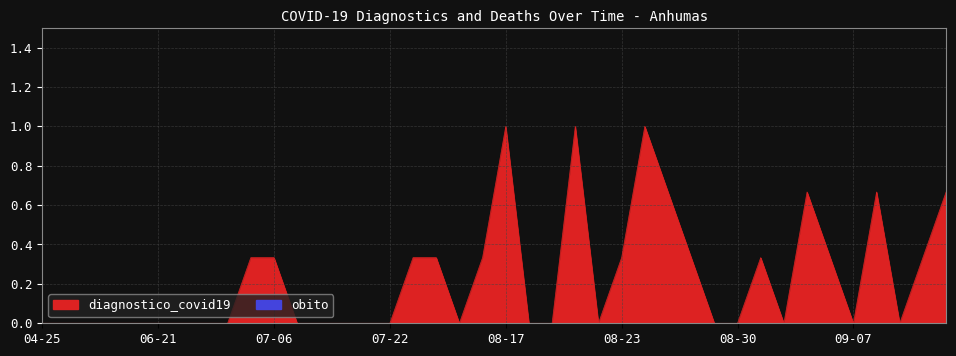

Does the chart display data point markers on the line(s)?

No